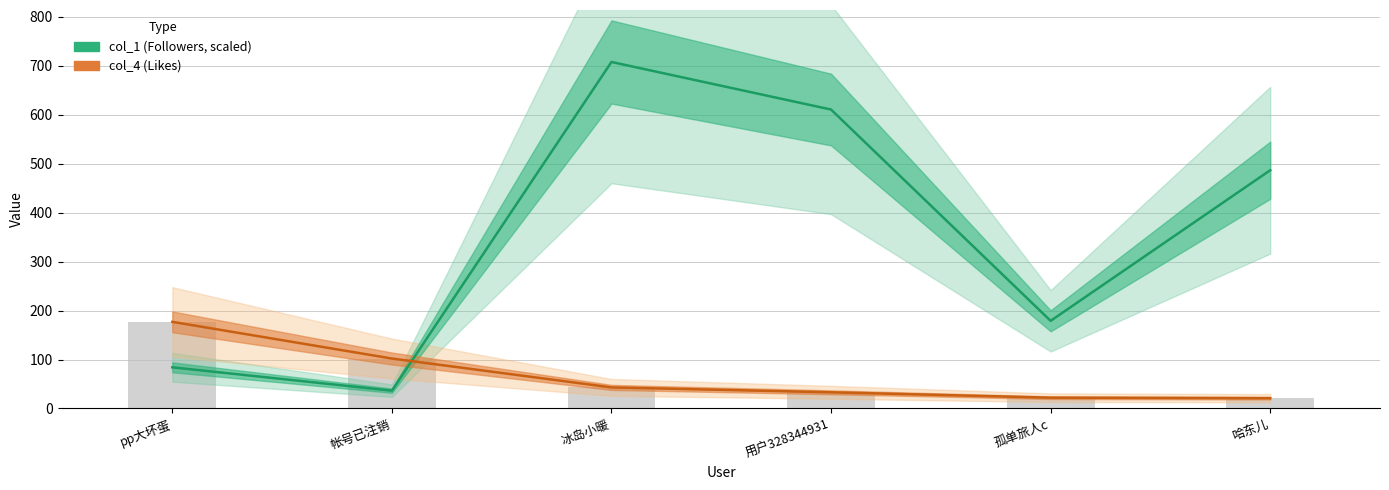

Which category has the highest value across all series?

冰岛小暖